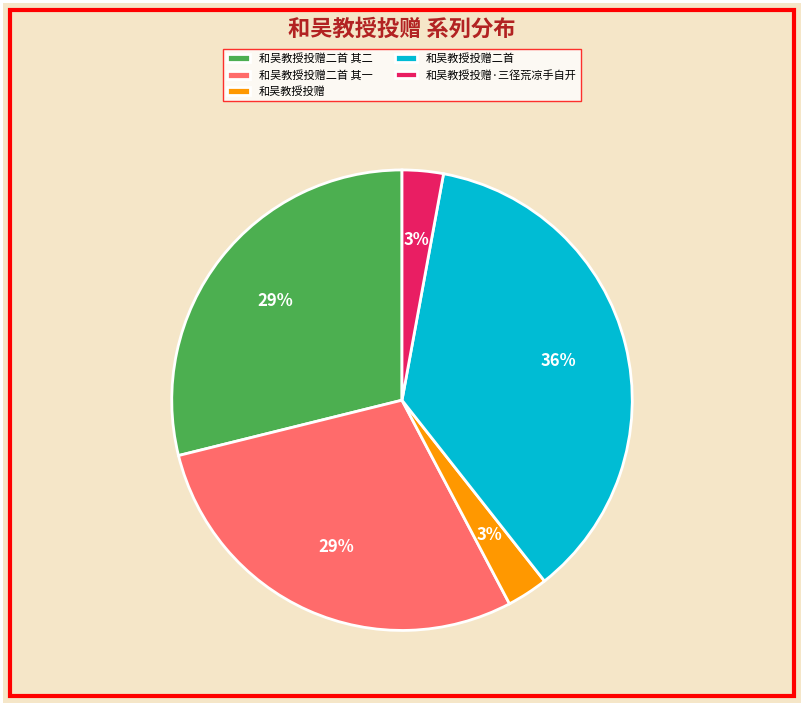

True or false: 和吴教授投赠二首 其一 accounts for 37% of the total.

False